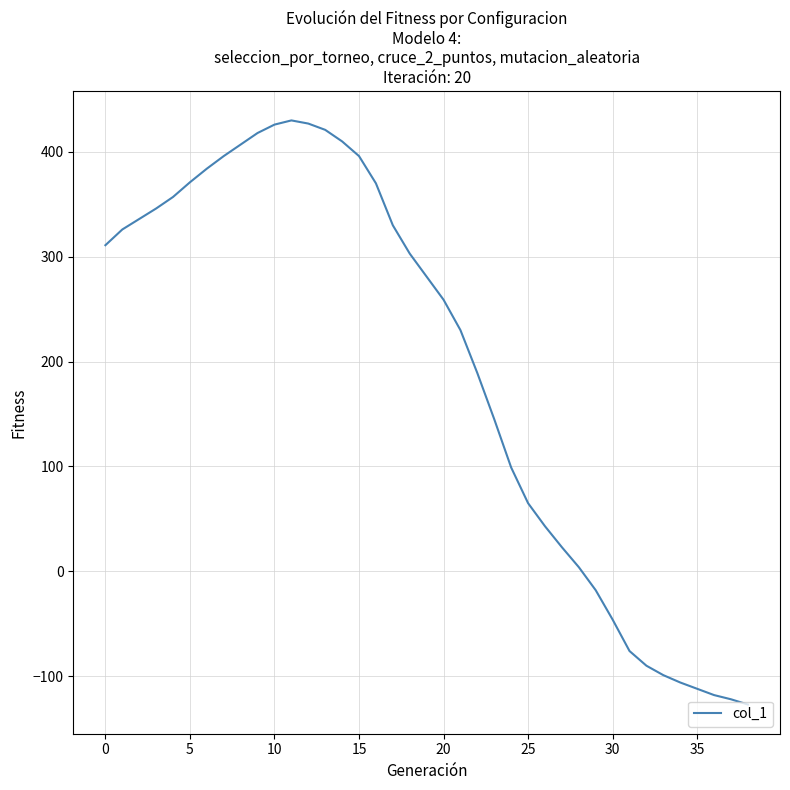

What is the difference between the maximum and minimum values?

557